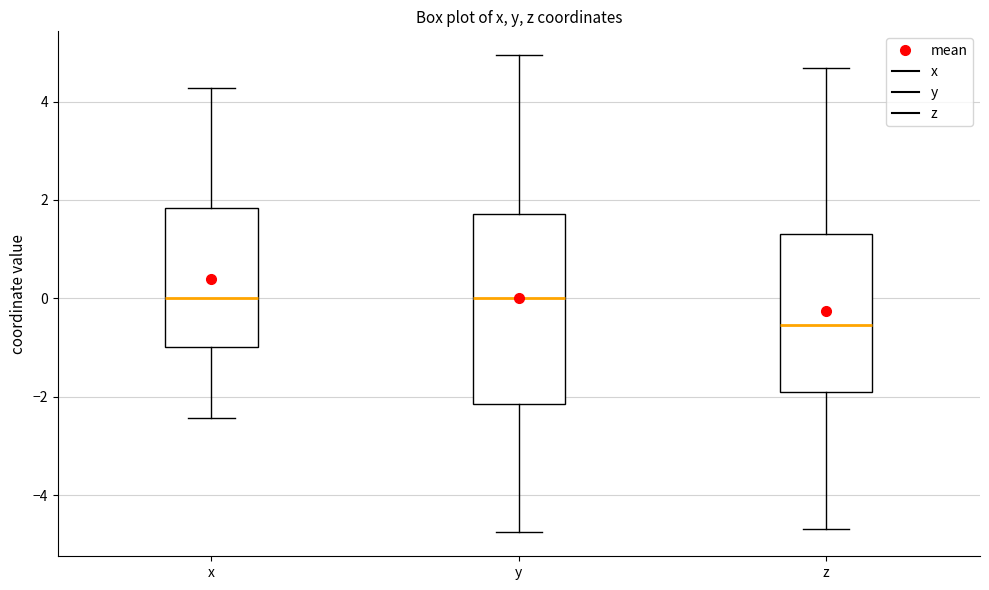

Reading left to right, read every box against the y-axis: the position of its median line, the range the box covers, and the ends of its whiskers. The values are not printed on the chart, so give them approximately, as read against the axis.

x: median 0.0, box -1.0 to 1.8, whiskers -2.4 to 4.2
y: median 0.0, box -2.2 to 1.8, whiskers -4.8 to 5.0
z: median -0.6, box -1.8 to 1.4, whiskers -4.6 to 4.6